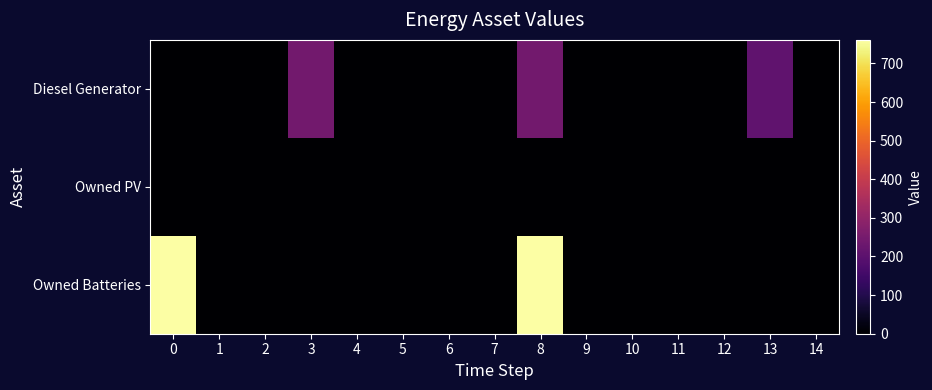

At which category is the sum across all series the highest?

8